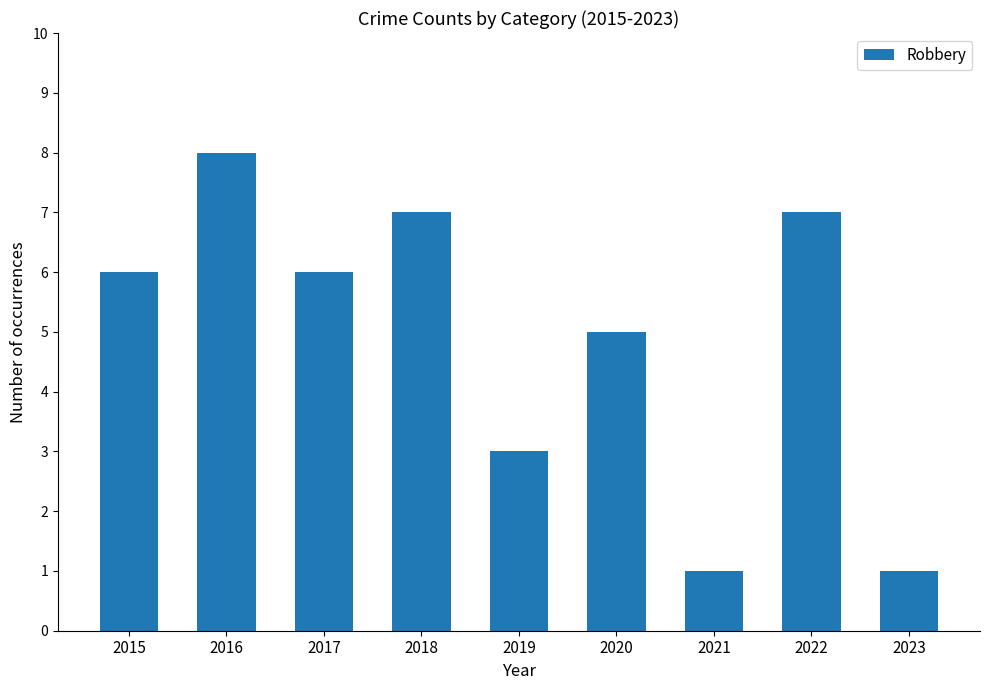

What is the difference between the second highest and minimum values?

6